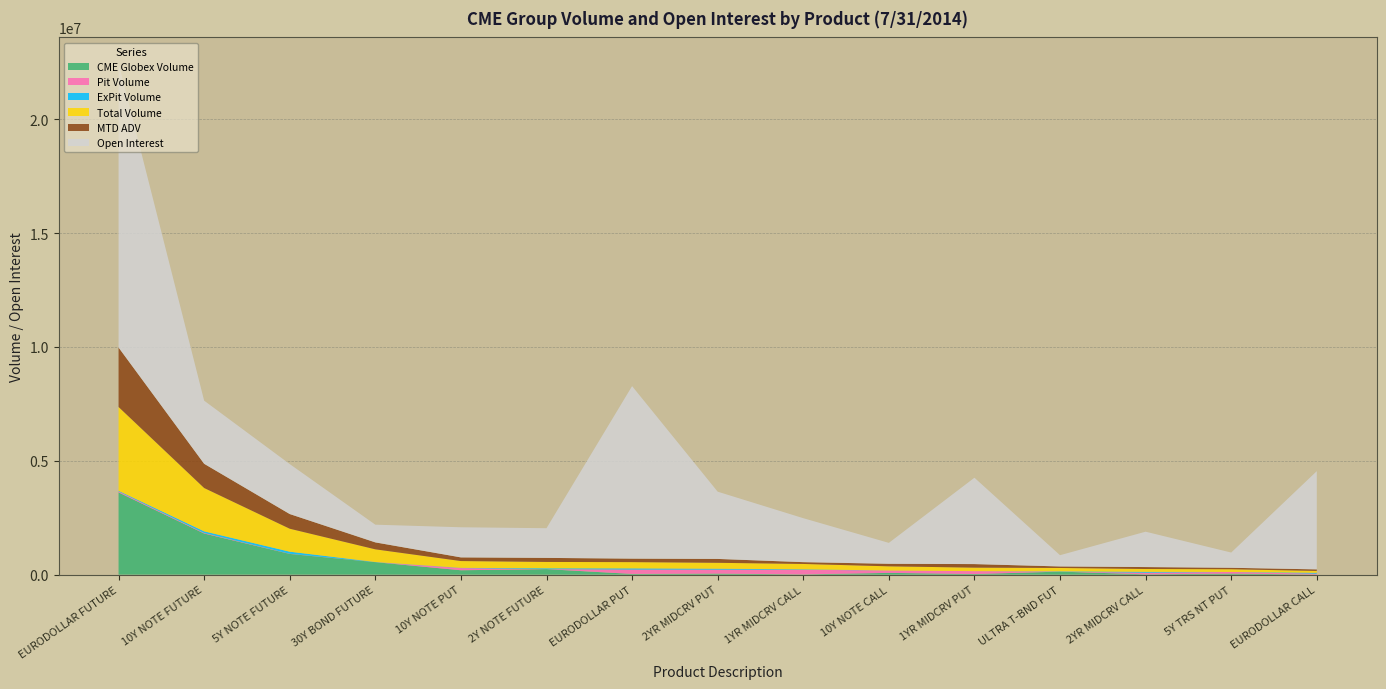

Reading left to right, transcribe all the data shown in this chart.

CME Globex Volume: 3612443.0	1806284.0	910454.0	547960.0	192660.0	241333.0	31751.0	45052.0	10586.0	76832.0	26523.0	132883.0	13721.0	46177.0	4532.0
Pit Volume: 42120.0	24322.0	7102.0	1239.0	95490.0	287.0	191425.0	174675.0	203950.0	105545.0	126970.0	591.0	69845.0	72365.0	36492.0
ExPit Volume: 27600.0	71814.0	90824.0	6530.0	10000.0	37137.0	51500.0	40000.0	20000.0	0.0	0.0	12737.0	40000.0	0.0	40000.0
Total Volume: 3682163.0	1902420.0	1008380.0	555729.0	298150.0	278757.0	274676.0	259727.0	234536.0	182377.0	153493.0	146211.0	123566.0	118542.0	81024.0
MTD ADV: 2611294.5	1063733.8	644653.0	305409.2	161199.1	177888.5	153573.0	170604.0	79675.1	112080.9	156454.1	67059.6	85555.0	63929.8	68933.2
Open Interest: 12496318.0	2773093.0	2195396.0	777452.0	1323332.0	1304049.0	7577463.0	2953763.0	1931141.0	918120.0	3793022.0	494711.0	1553438.0	669250.0	4314417.0